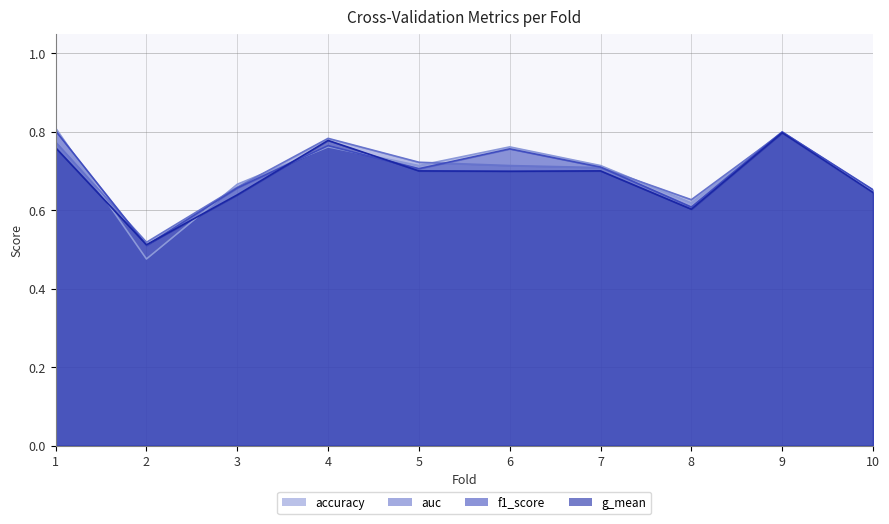

True or false: g_mean and auc intersect in this chart.

False